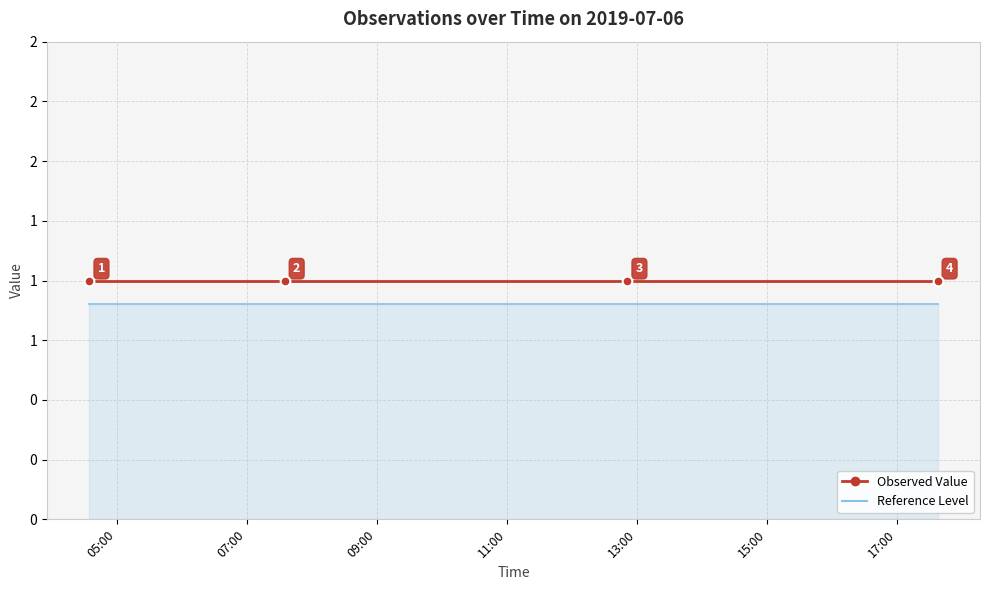

True or false: Observed Value and Reference Level intersect in this chart.

False